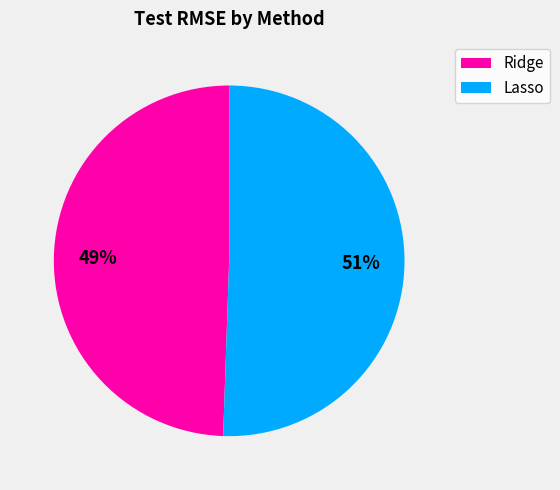

Which slice is the smallest?

Ridge